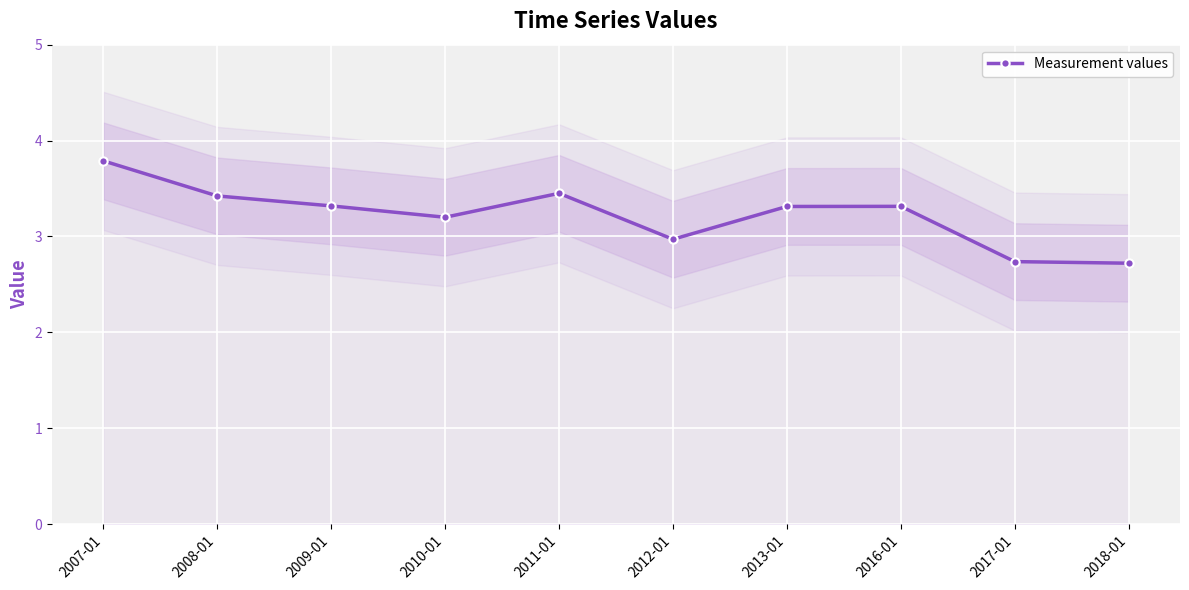

Approximately how many times larger is the value at 2013-01 compared to 2012-01?

1.1